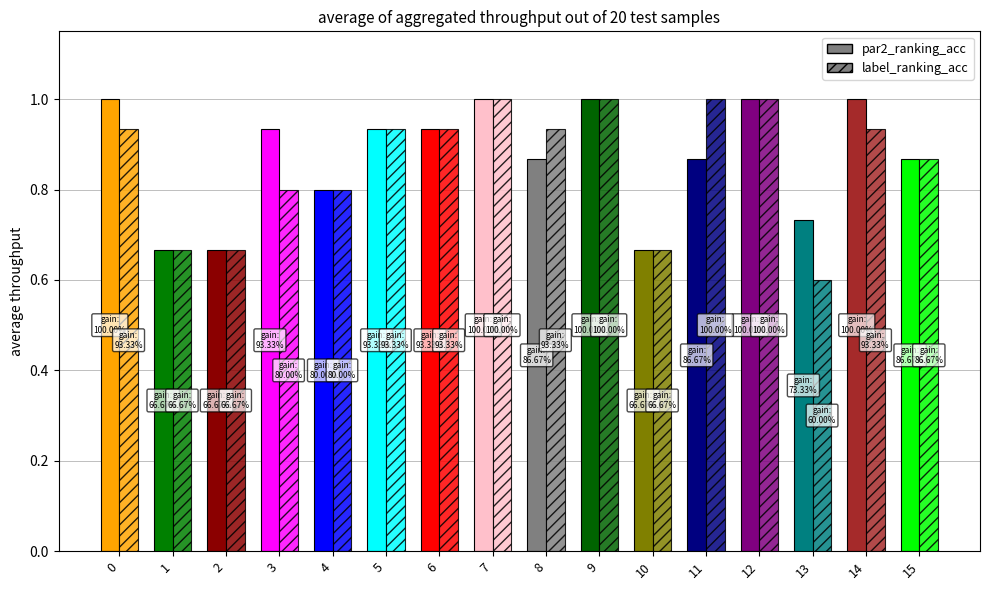

What is the difference between the maximum and minimum values in the label_ranking_acc series?

0.4